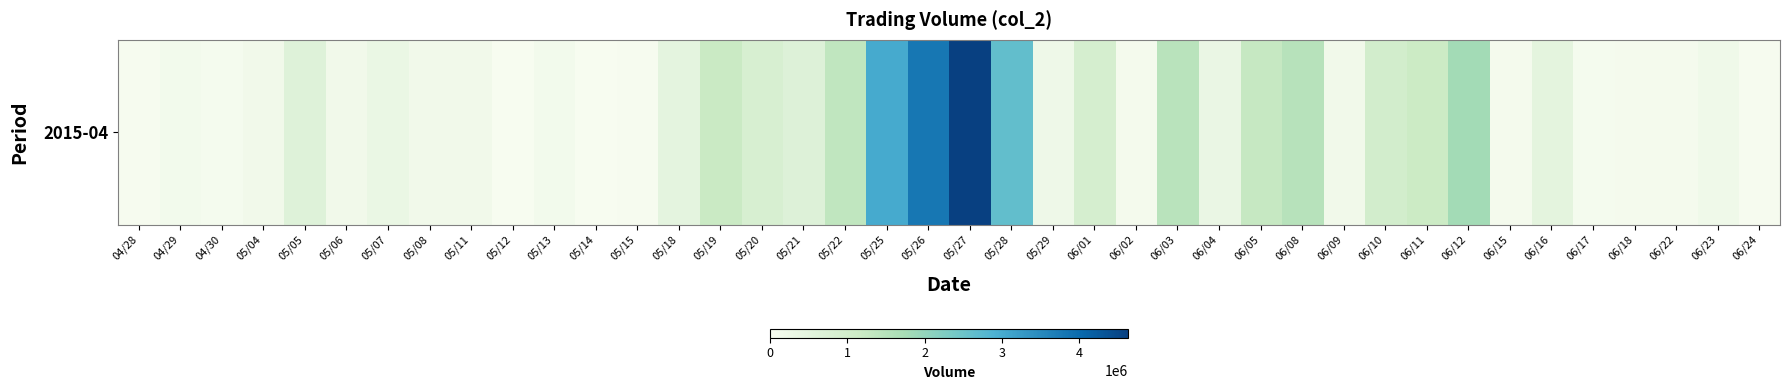

List the labels in order of value, smallest first.

05/14, 05/12, 05/15, 06/24, 04/28, 04/30, 06/17, 06/18, 06/15, 06/02, 06/22, 05/13, 04/29, 05/04, 06/09, 05/11, 05/06, 05/08, 06/23, 05/29, 05/07, 06/04, 05/18, 06/16, 05/05, 05/21, 05/20, 06/01, 06/10, 06/11, 05/19, 06/05, 05/22, 06/03, 06/08, 06/12, 05/28, 05/25, 05/26, 05/27